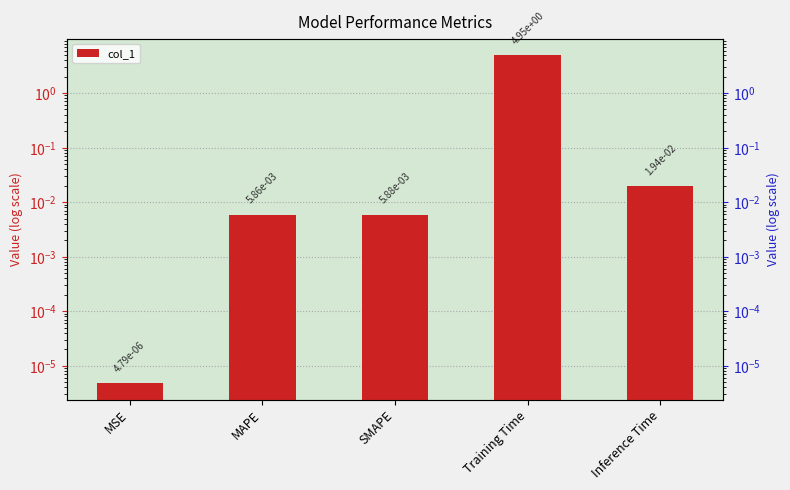

Is it true that the value at Inference Time is 0.0?

False